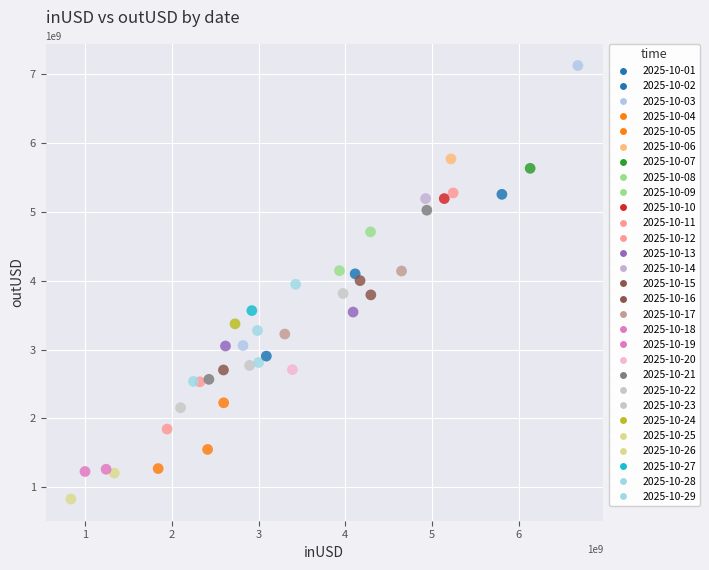

What is the range of X values (max minus min)?

5851052257.0